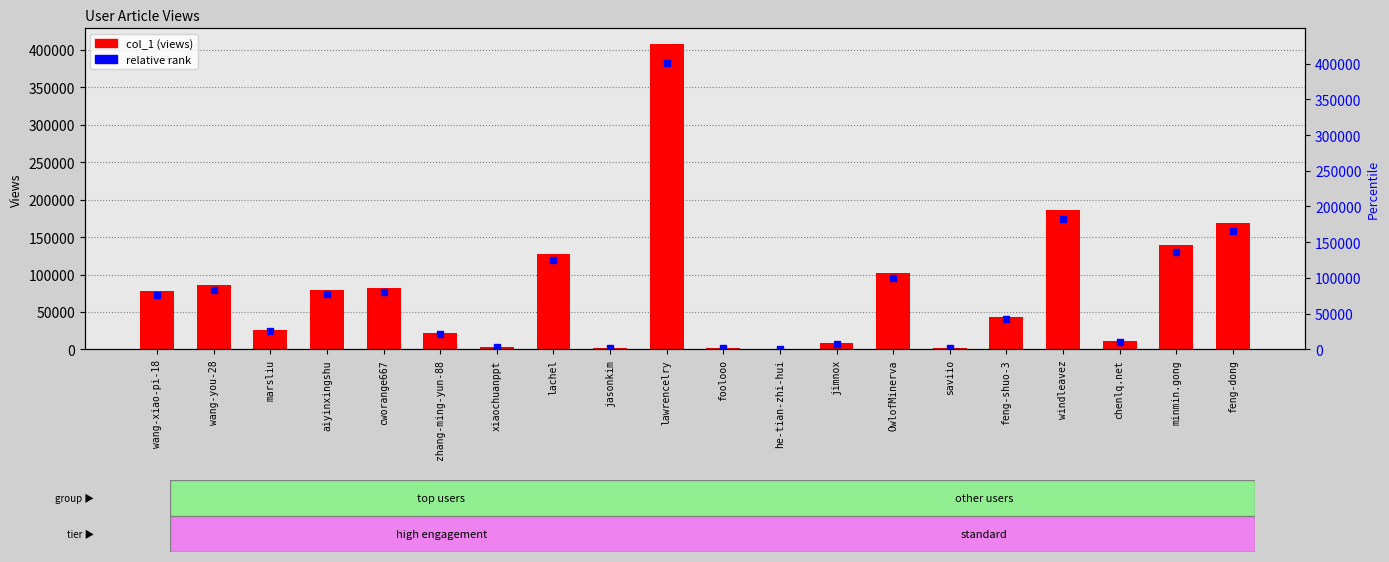

True or false: the data shows 10665 at chenlq.net.

True